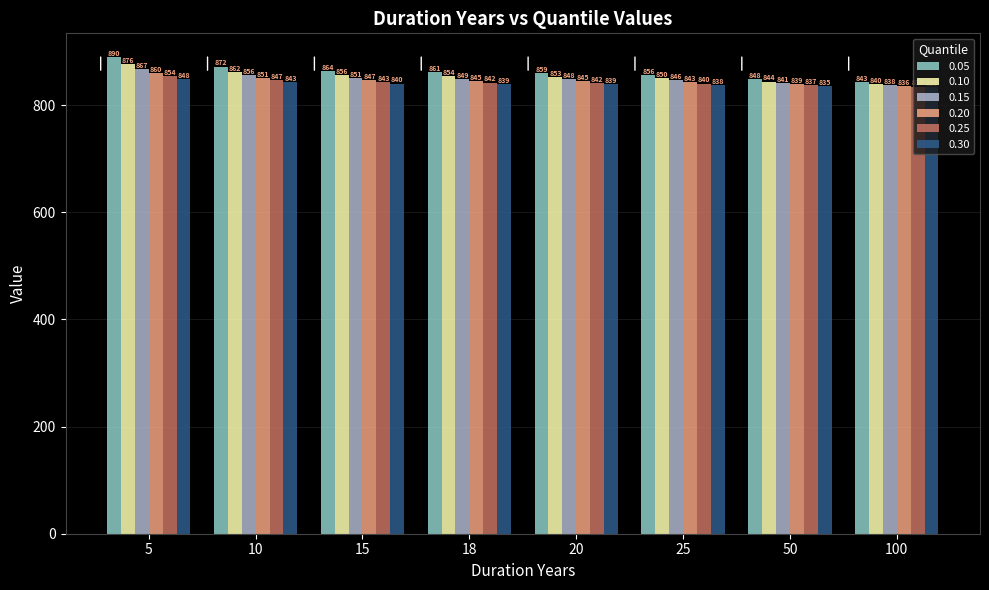

The value of 0.10 at 20 is 1118.9. True or false?

False